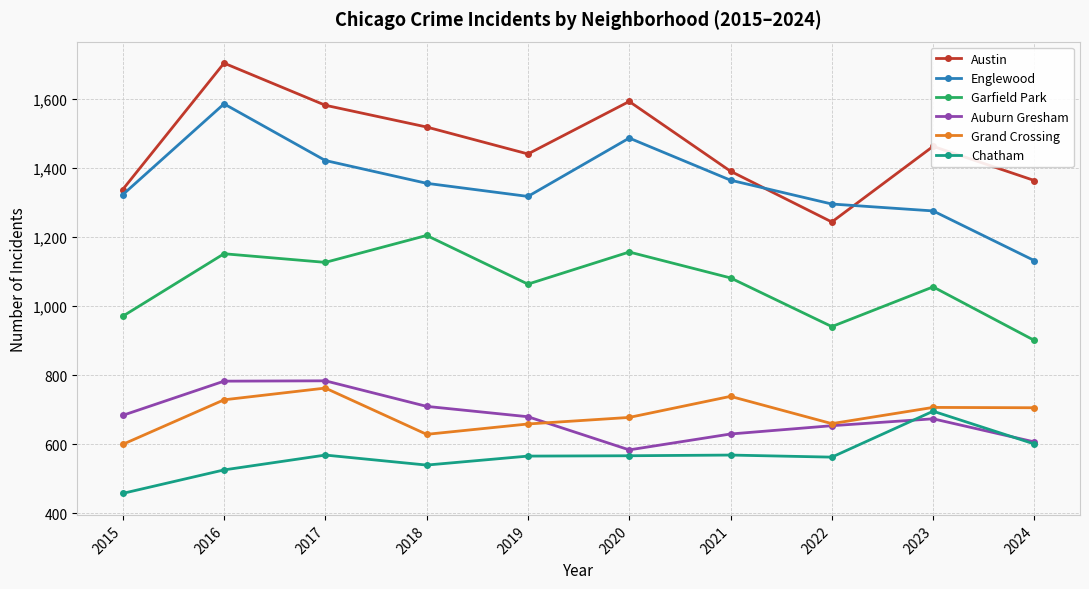

What value does the Garfield Park series have at 2019?

1064